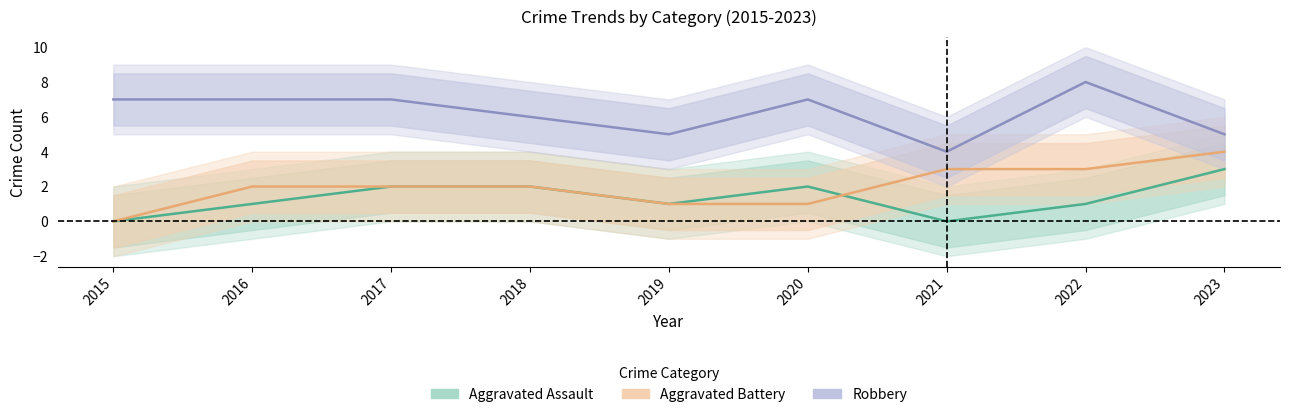

What is the difference between the highest and lowest values at 2022?

7